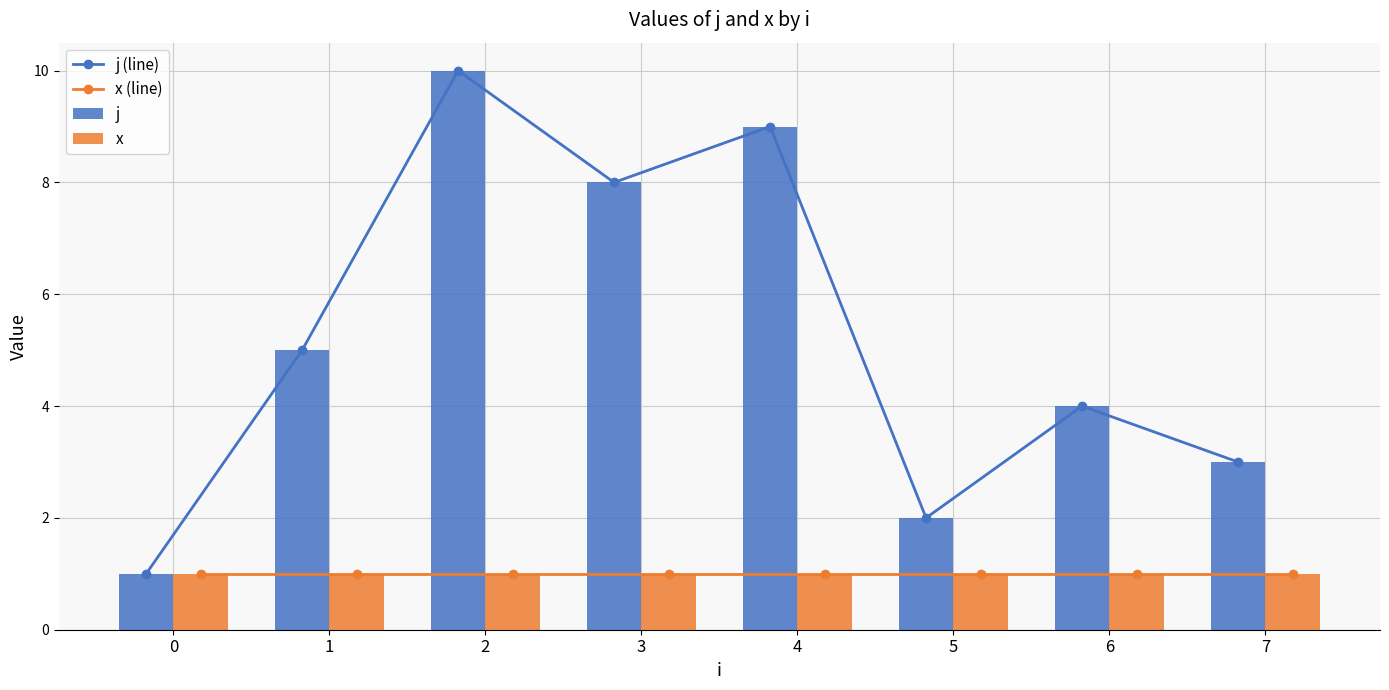

Reading right to left, transcribe all the data shown in this chart.

j (line): 3	4	2	9	8	10	5	1
x (line): 1	1	1	1	1	1	1	1
j: 3	4	2	9	8	10	5	1
x: 1	1	1	1	1	1	1	1